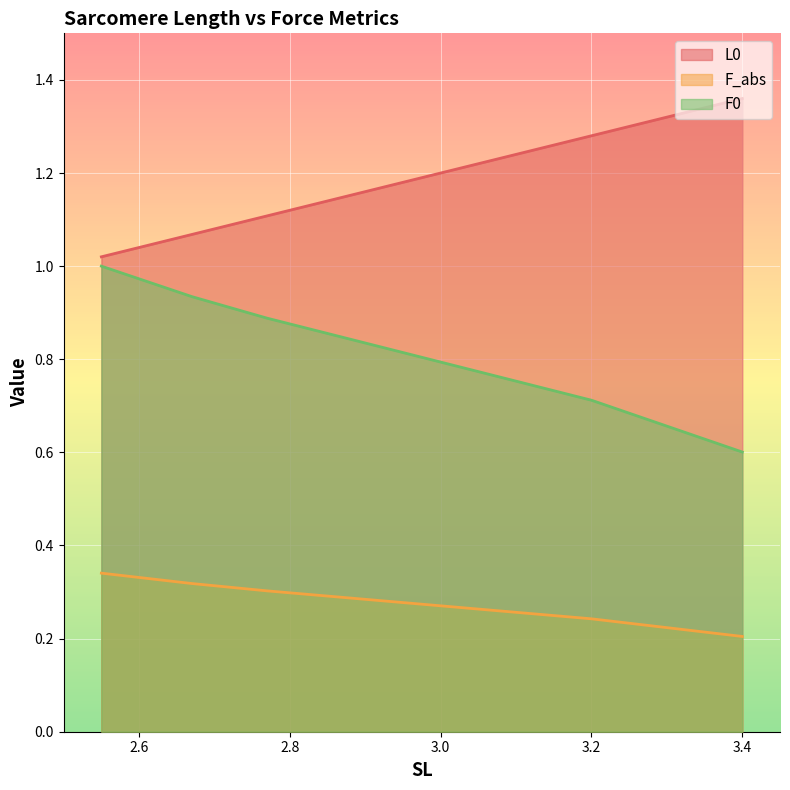

How many lines are shown in the chart?

3